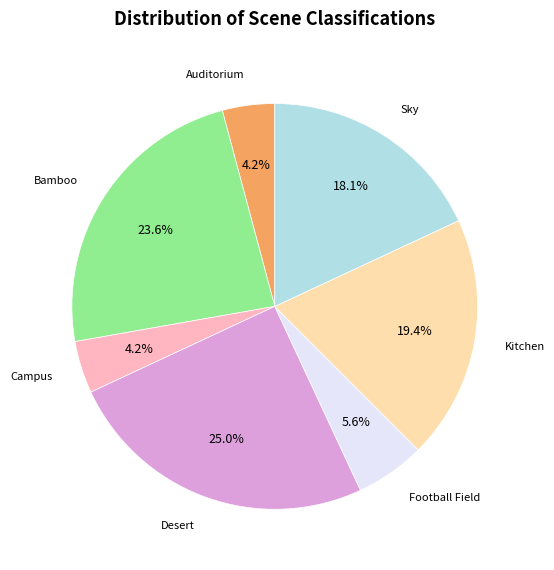

Does any single category account for the majority?

No